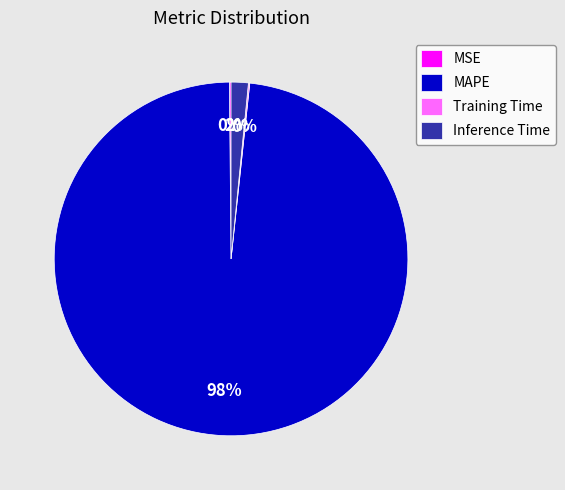

Is there a majority slice in this chart?

Yes